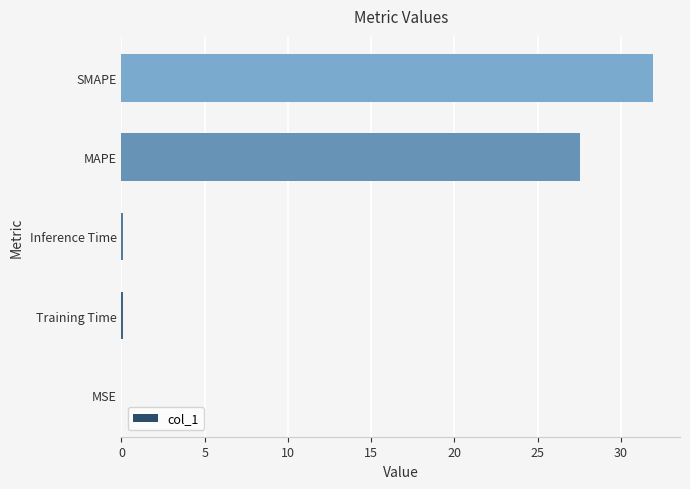

What is the average value?

11.9